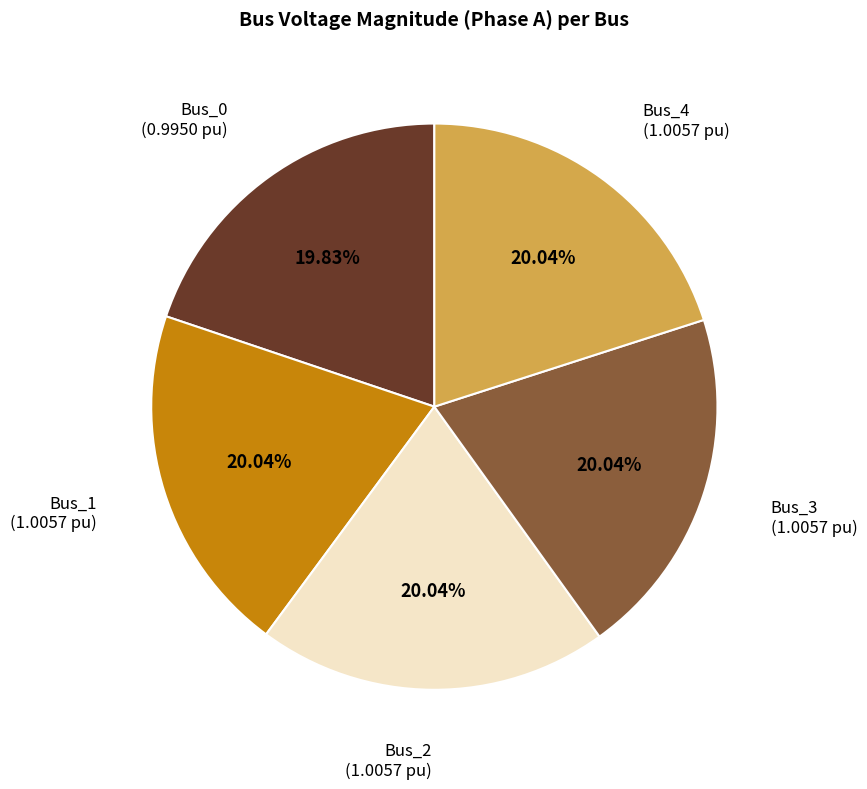

Is the sum of Bus_1 and Bus_0 greater than half?

No